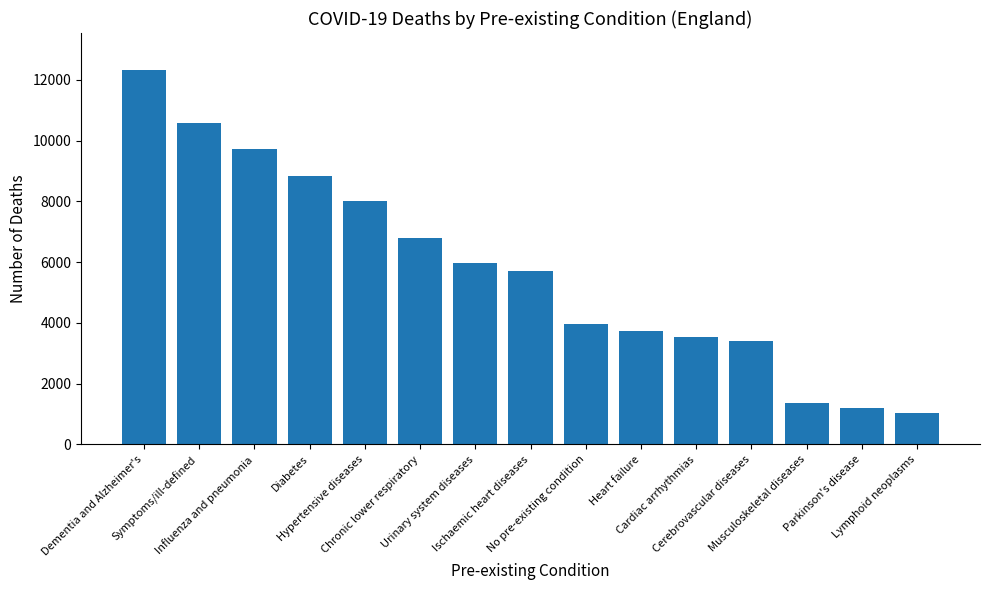

What position from the right is Influenza and pneumonia?

13